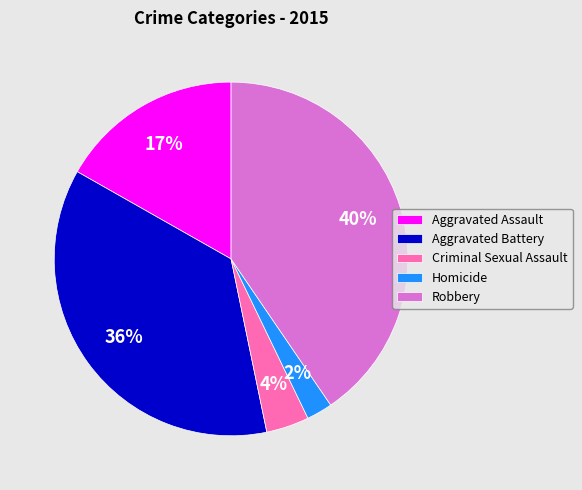

Is it true that Robbery is 35% of the pie?

False